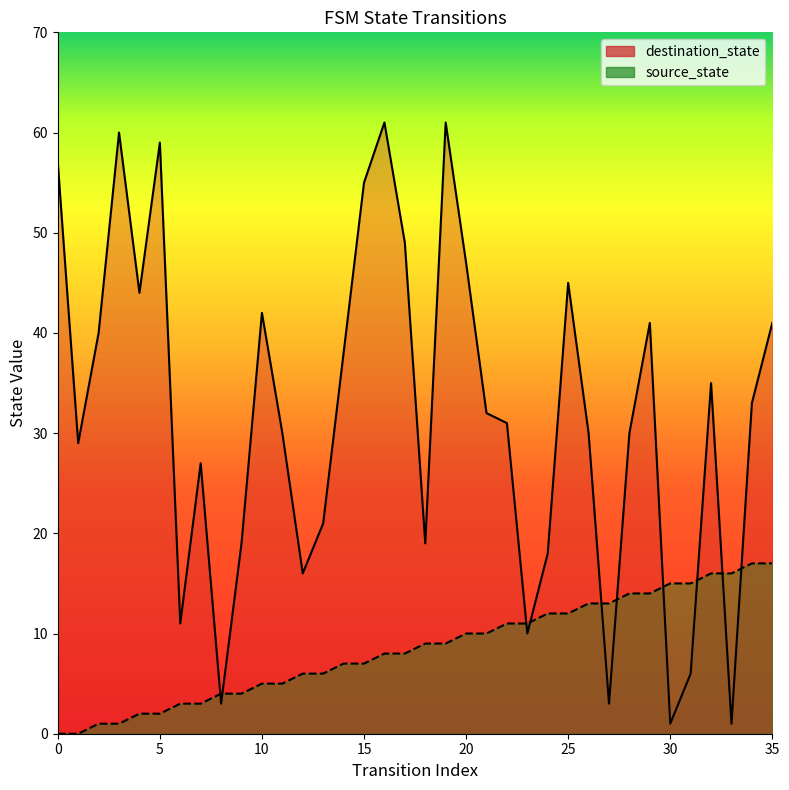

Rank the series by their maximum value, from highest to lowest.

destination_state, source_state